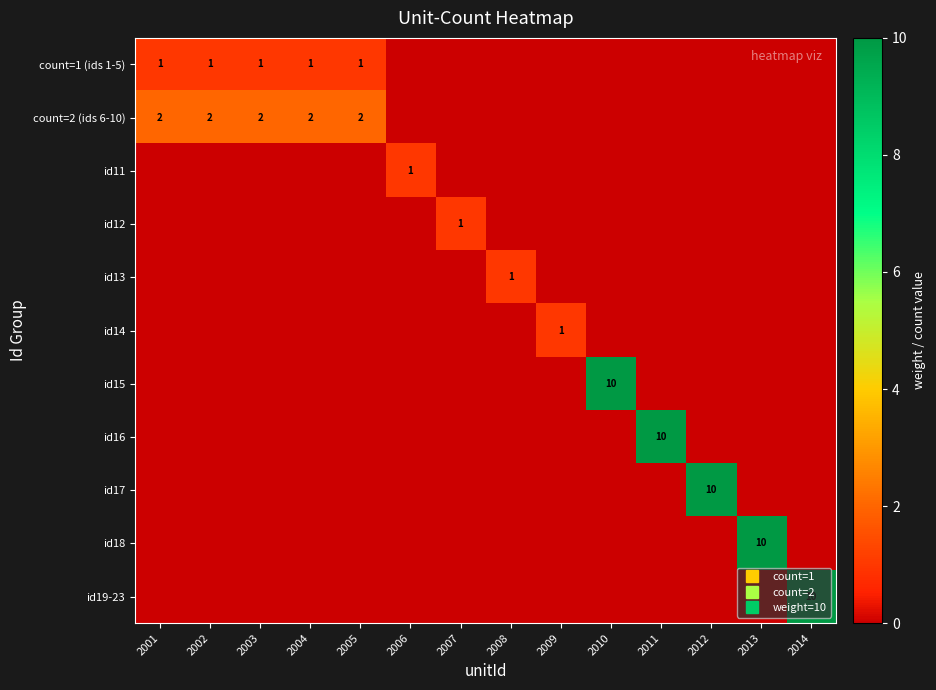

True or false: id13 has a value of 0 at 2001.

True